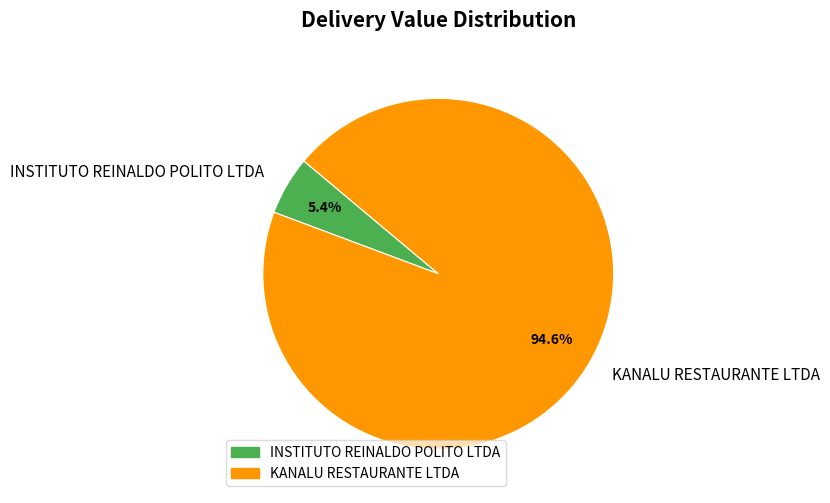

To the nearest percent, what is the average slice percentage?

50%